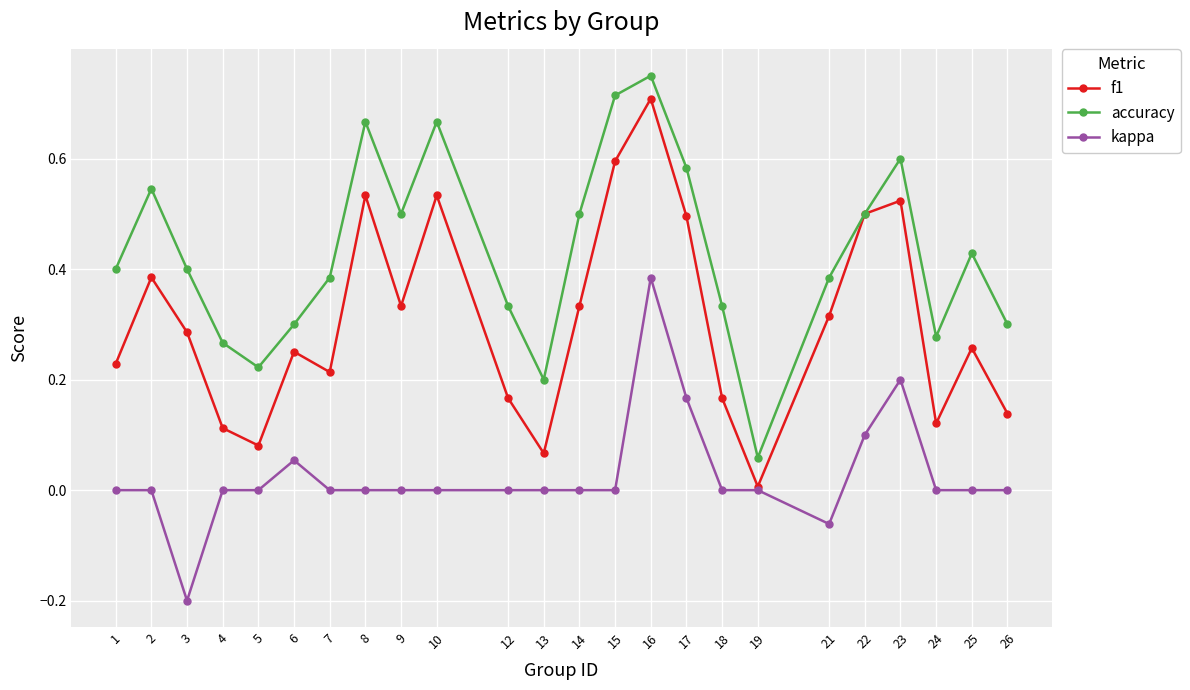

True or false: f1 has a value of 0.7 at 16.

True